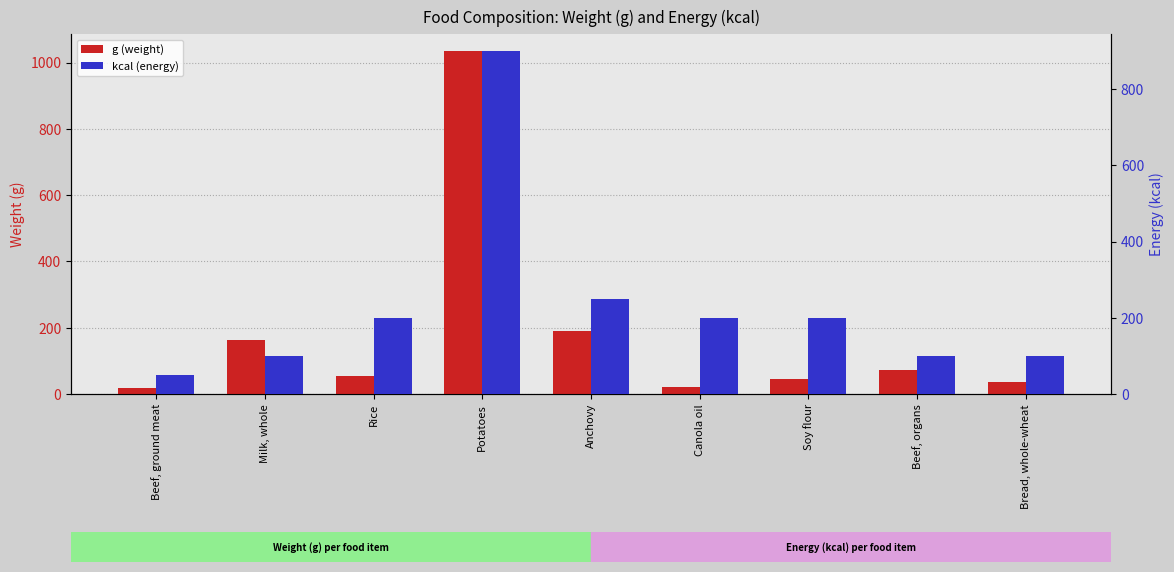

Which has a higher value, Milk, whole or Rice?

Milk, whole